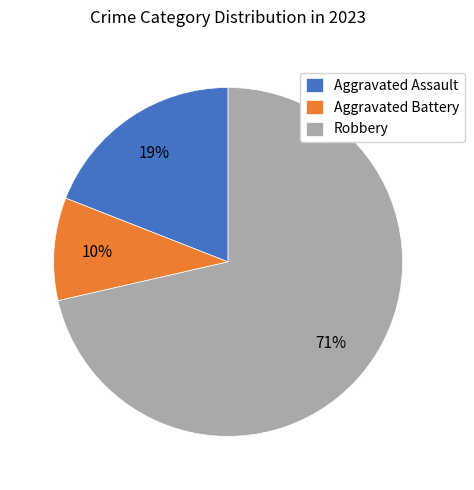

Is it true that Robbery is 71% of the pie?

True